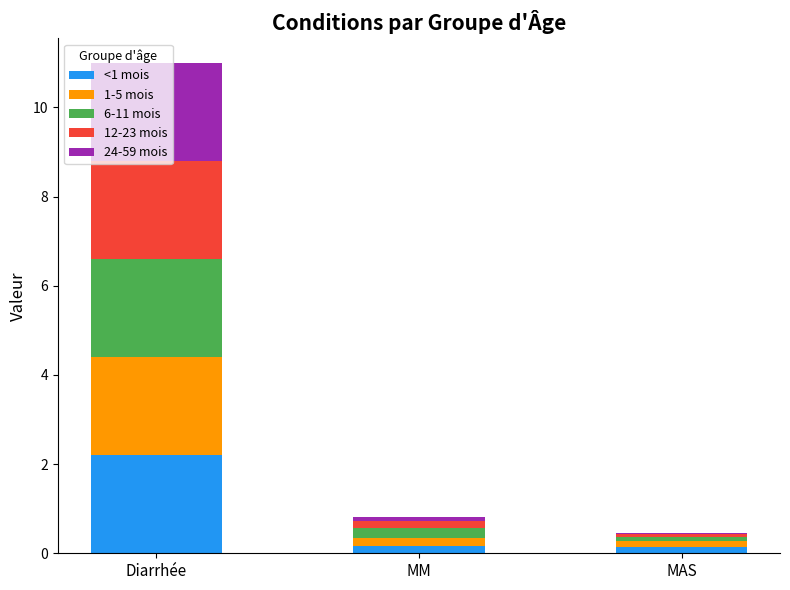

At which category is the sum across all series the highest?

Diarrhée